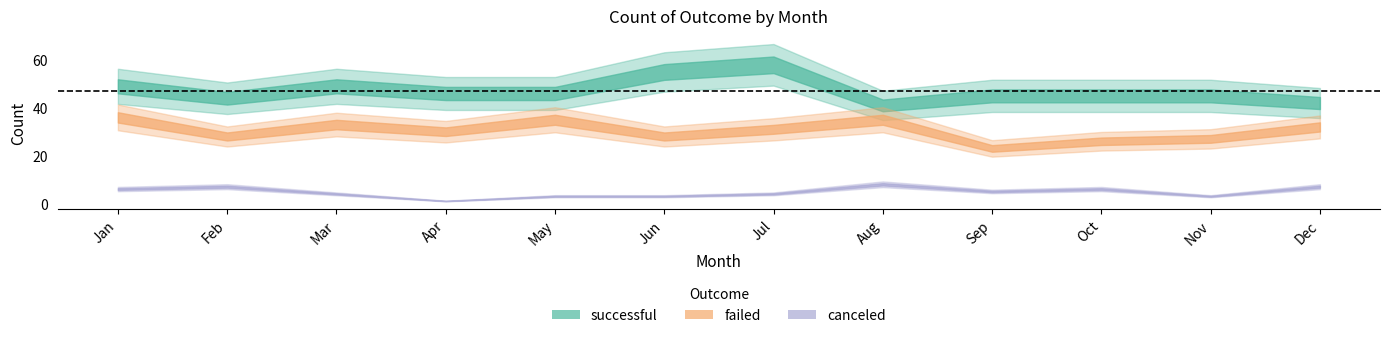

True or false: successful and failed intersect in this chart.

False